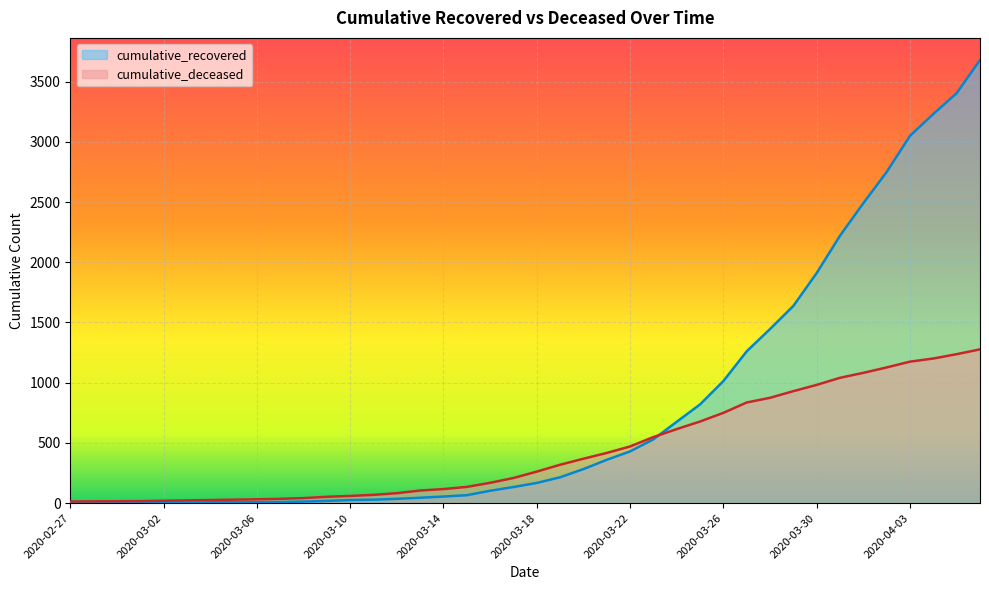

Which series has the largest total across all categories?

cumulative_recovered